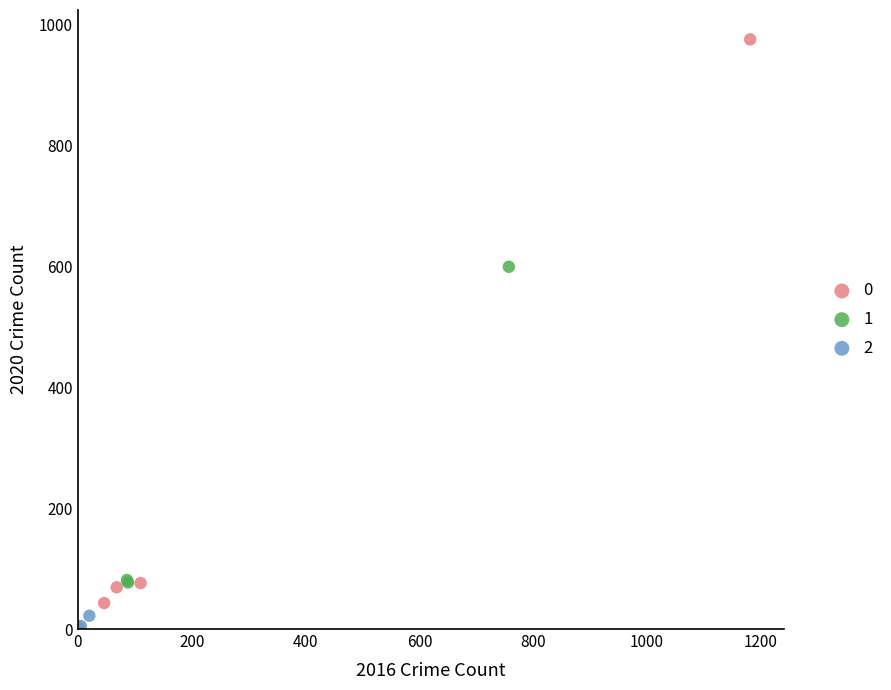

Which series has the largest Y range (max minus min)?

0